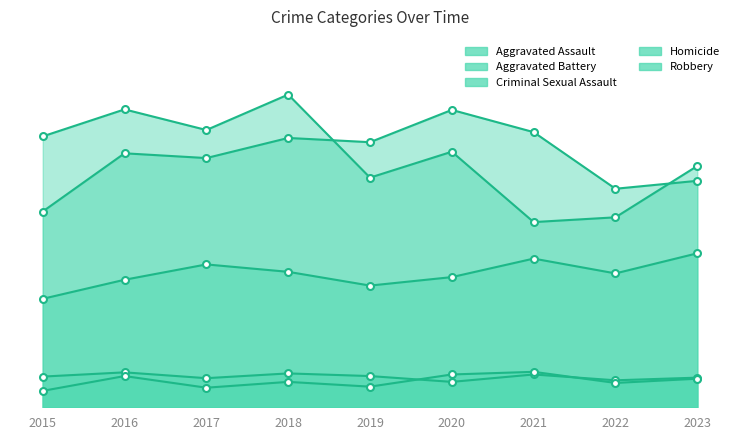

Which series has the largest total across all categories?

Robbery